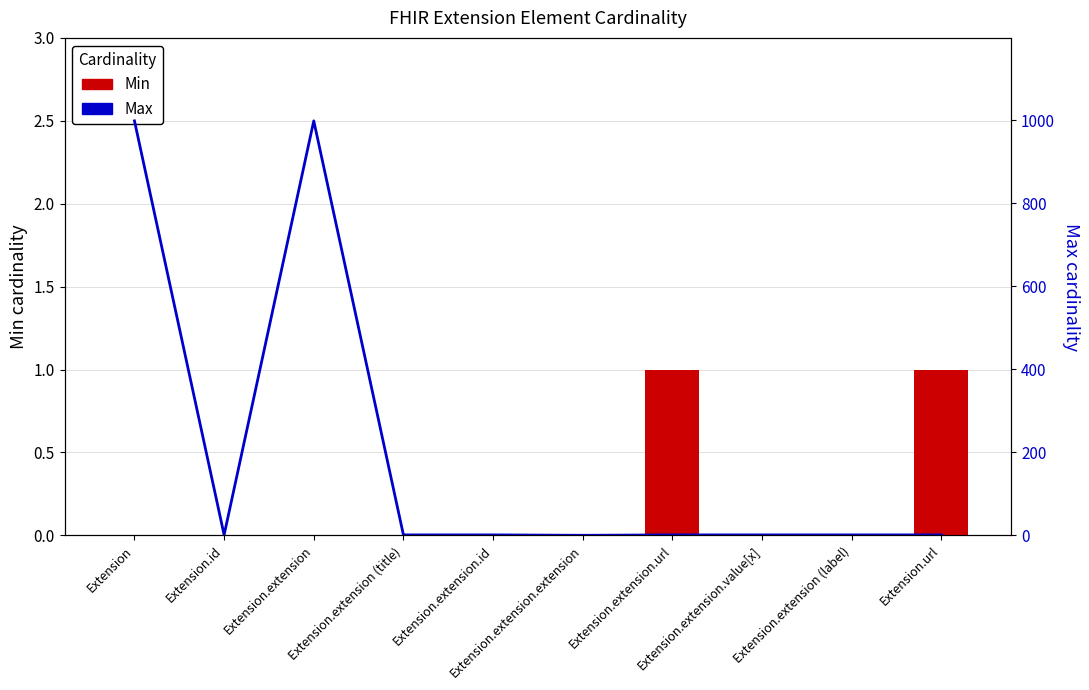

Is the value of Max cardinality at Extension.extension greater than the value of Min cardinality at Extension.extension (label)?

Yes